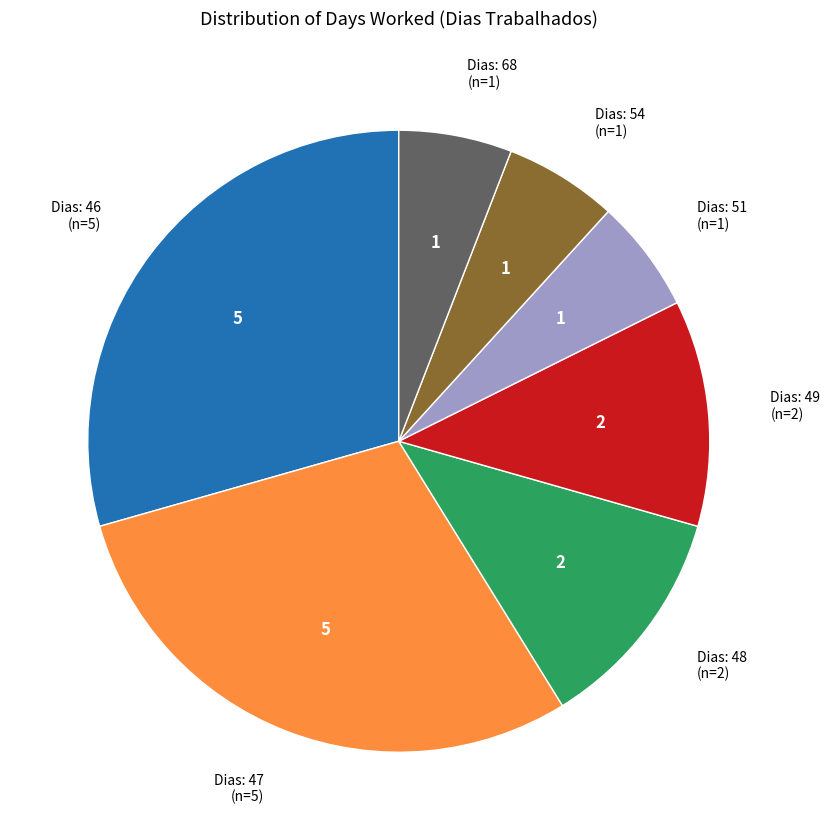

Is there a majority slice in this chart?

No